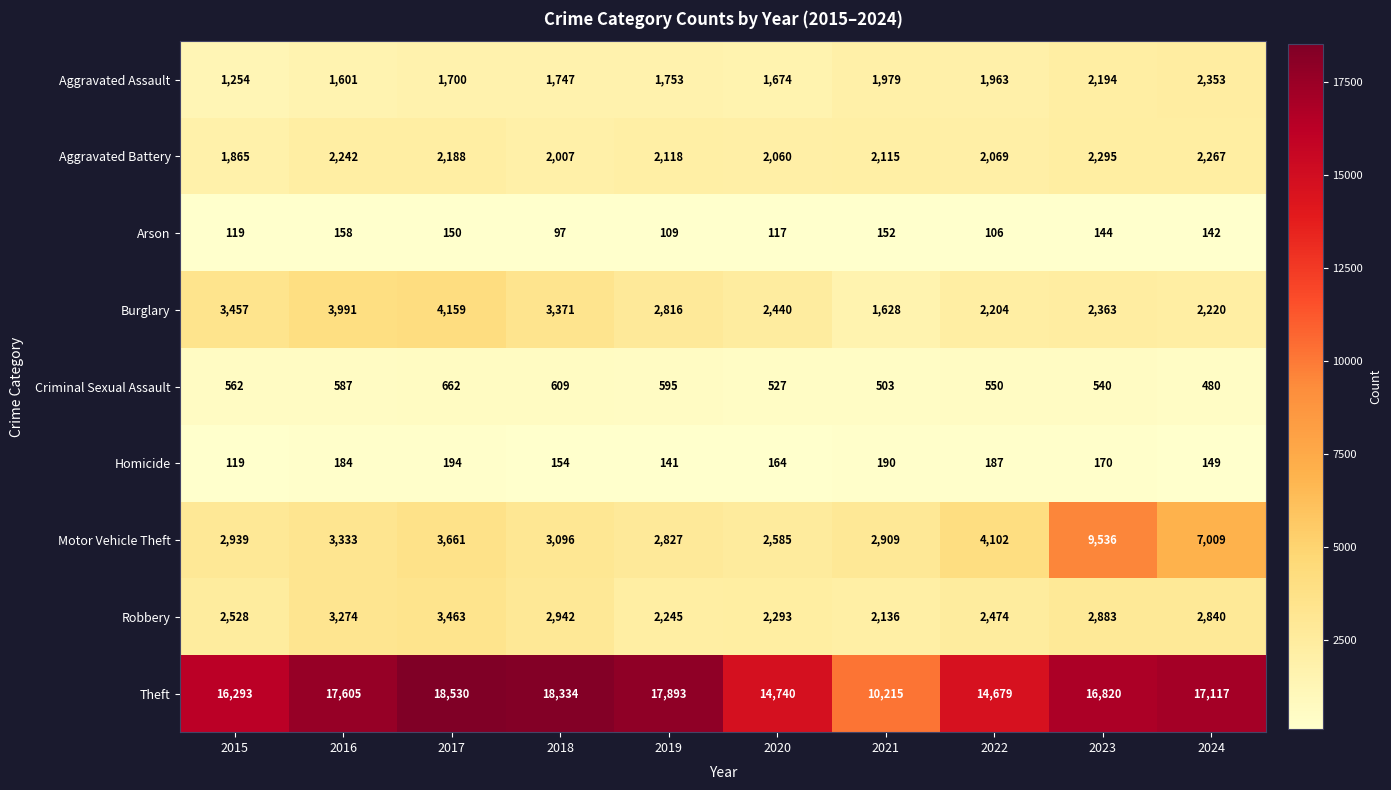

Which series changed the most between 2016 and 2019?

Burglary